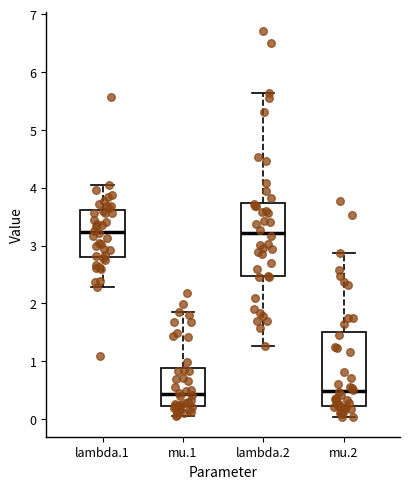

Reading left to right, read every box against the y-axis: the position of its median line, the range the box covers, and the ends of its whiskers. The values are not printed on the chart, so give them approximately, as read against the axis.

lambda.1: median 3.2, box 2.8 to 3.6, whiskers 2.3 to 4.0
mu.1: median 0.4, box 0.2 to 0.9, whiskers 0.1 to 1.8
lambda.2: median 3.2, box 2.5 to 3.7, whiskers 1.3 to 5.6
mu.2: median 0.5, box 0.2 to 1.5, whiskers 0.0 to 2.9